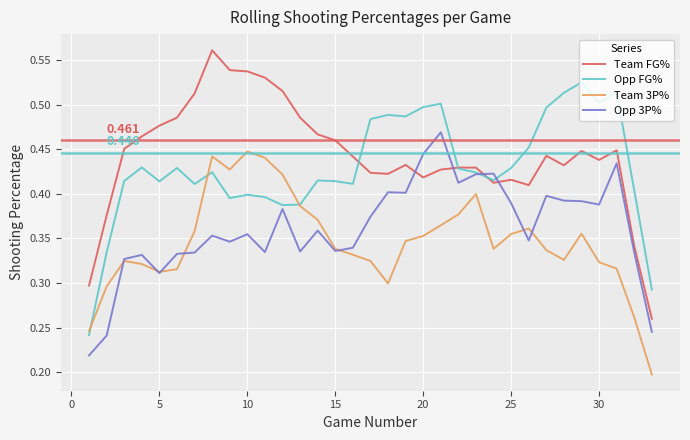

How many lines are shown in the chart?

4